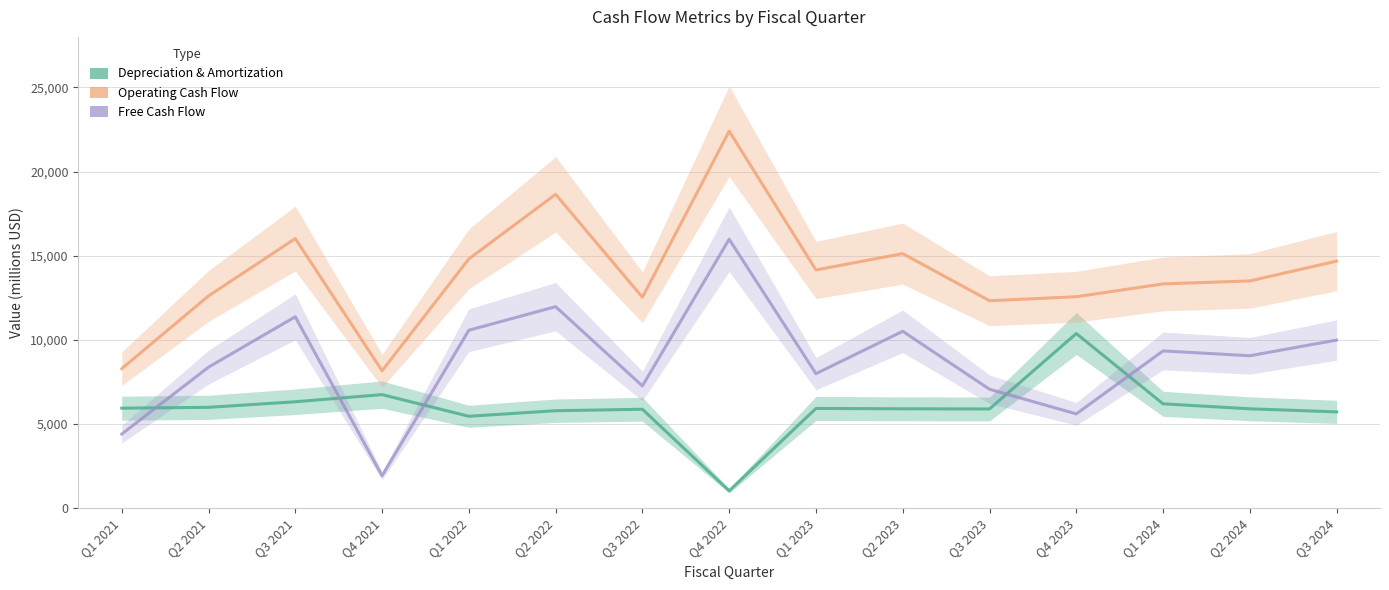

What is the average value of the Operating Cash Flow series?

13949